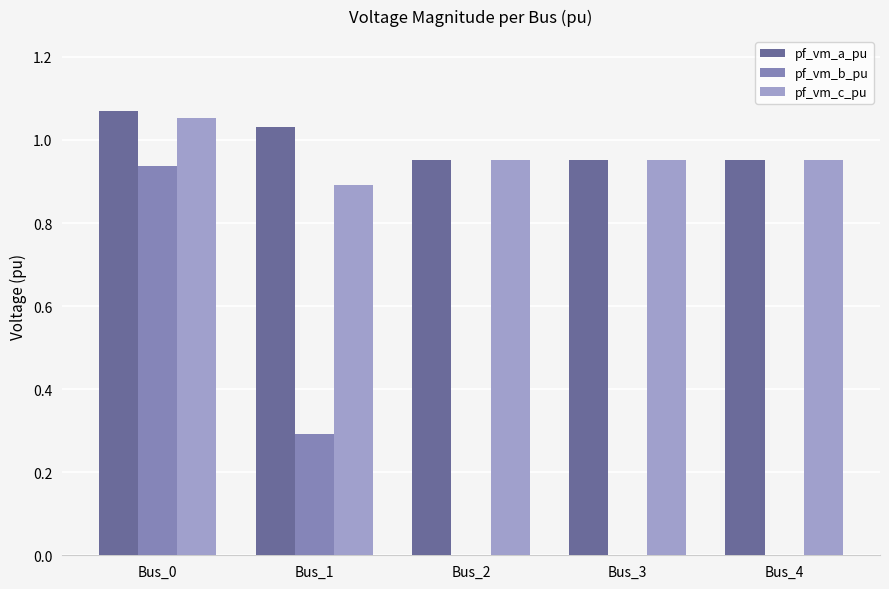

Which category has the highest value across all series?

Bus_0